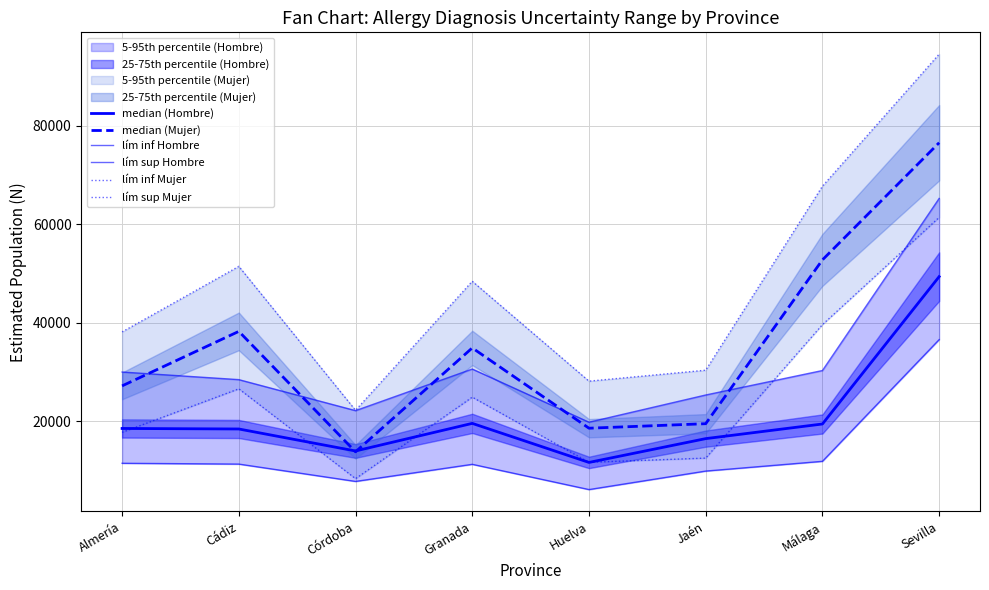

What is the value of the lím sup Mujer point at the 5th from the left?

28150